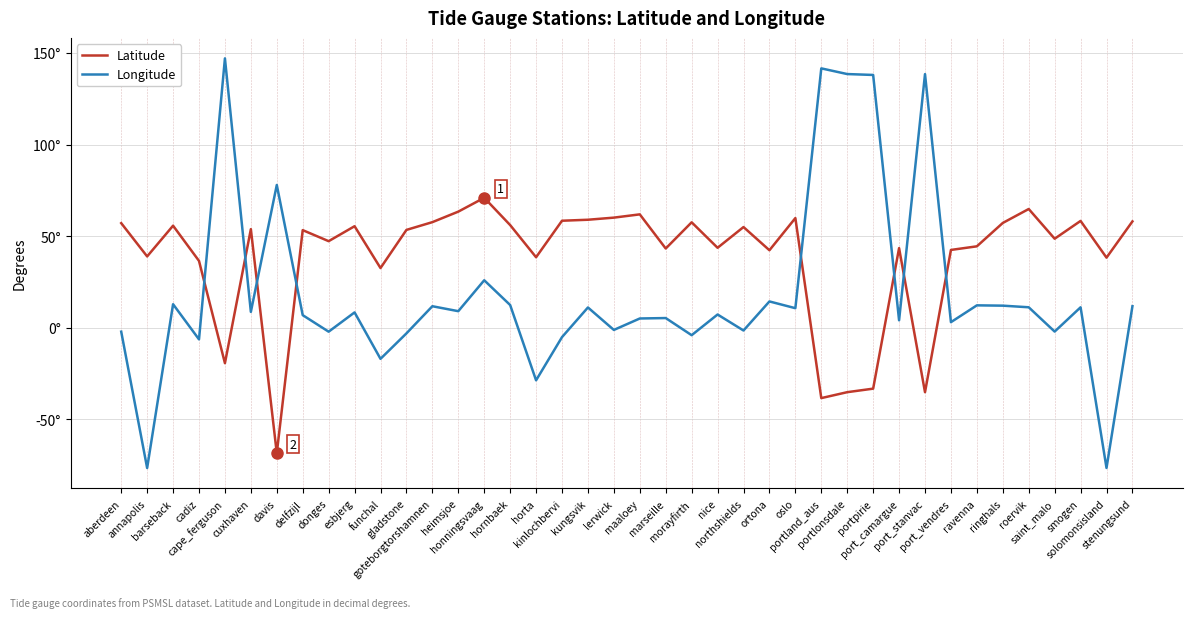

What value does the Latitude series have at cadiz?

36.5